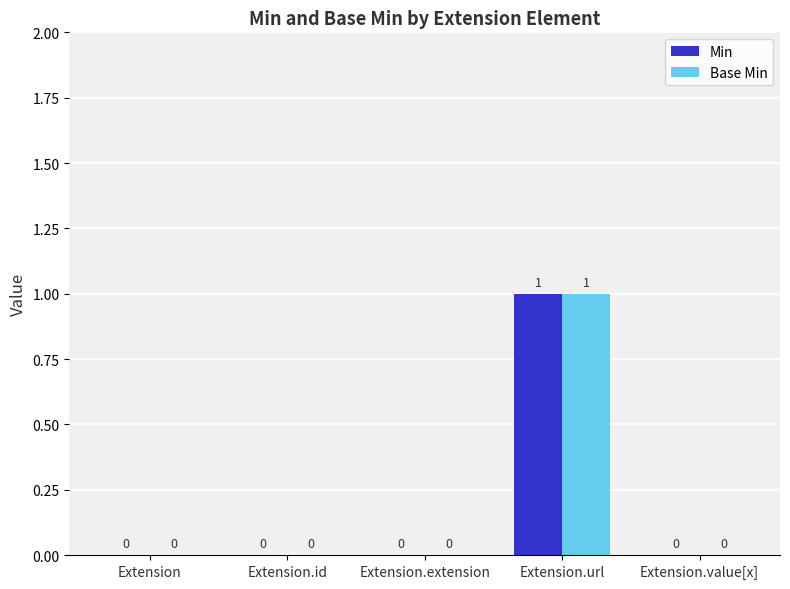

What is the maximum value for Base Min?

1